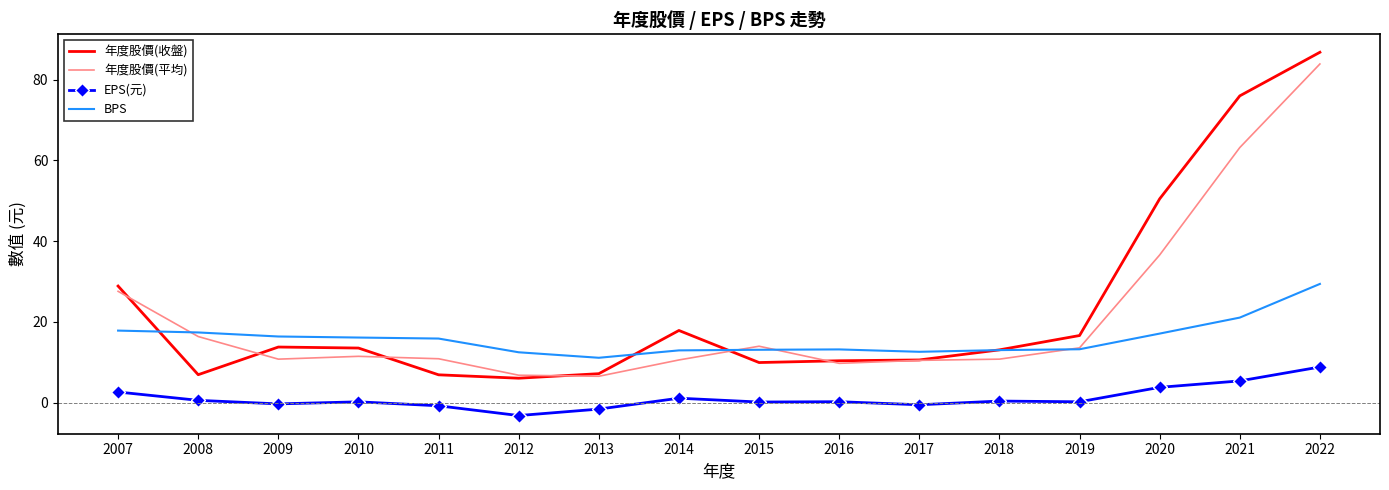

At which category is the sum across all series the highest?

2022